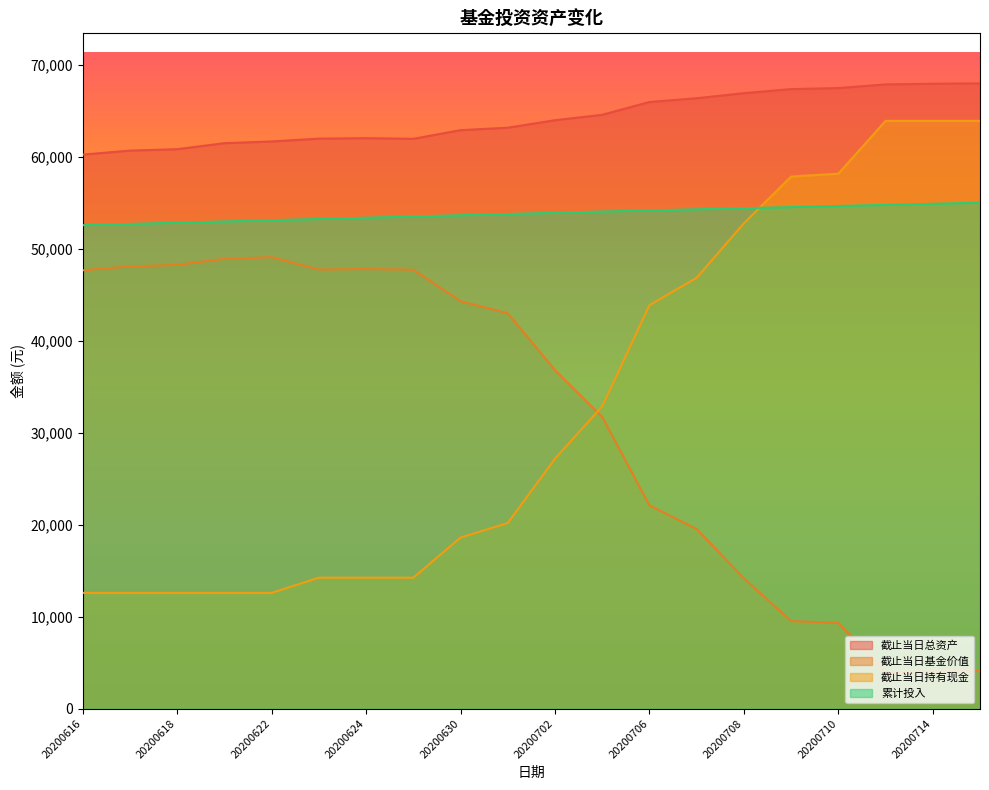

List the labels in order of 截止当日持有现金 value, largest first.

20200713, 20200714, 20200715, 20200710, 20200709, 20200708, 20200707, 20200706, 20200703, 20200702, 20200701, 20200630, 20200623, 20200624, 20200629, 20200616, 20200617, 20200618, 20200619, 20200622